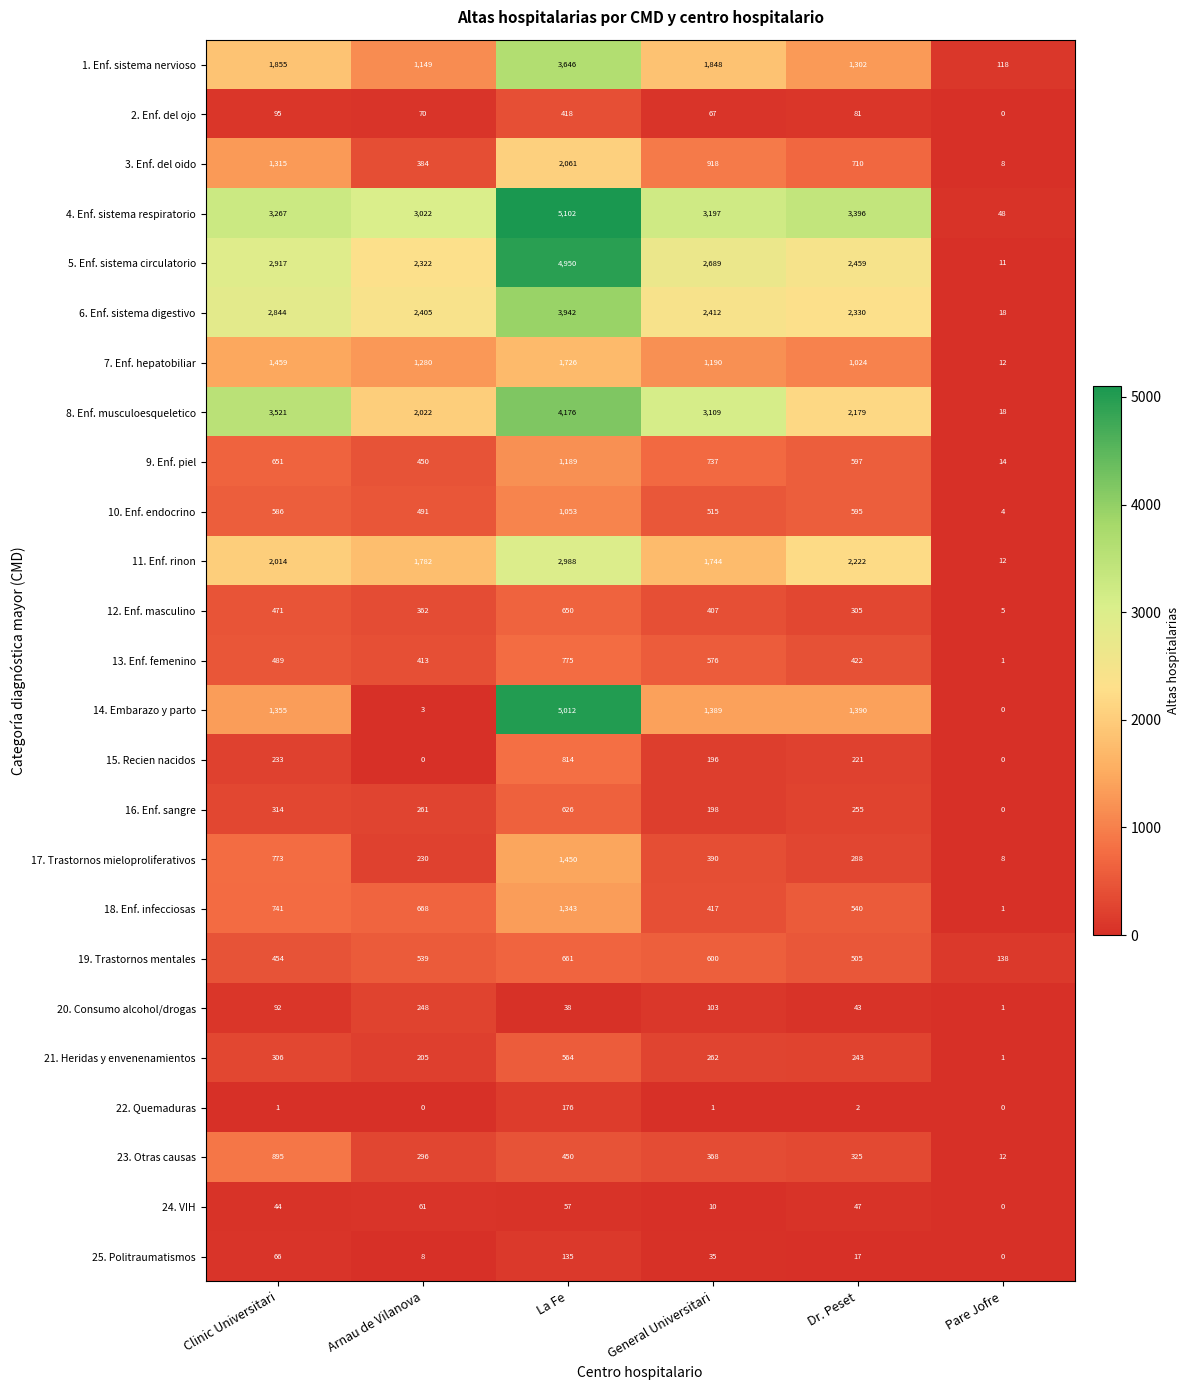

What is the difference between the second highest and minimum values in the 25. Politraumatismos series?

66